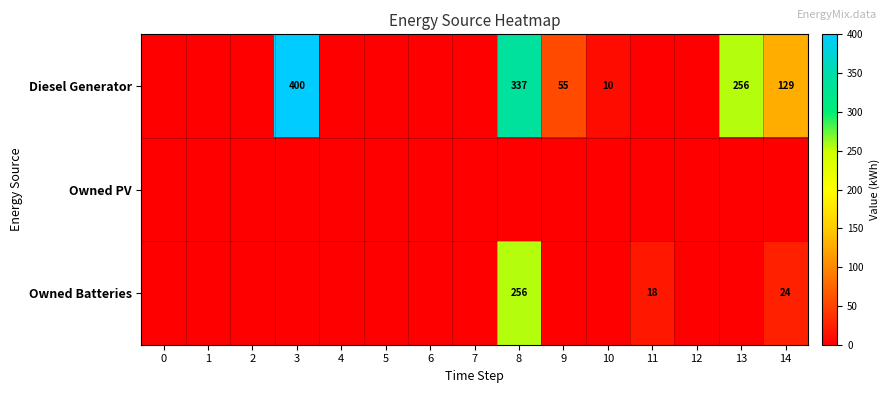

Is it true that Diesel Generator equals 10 at 10?

True